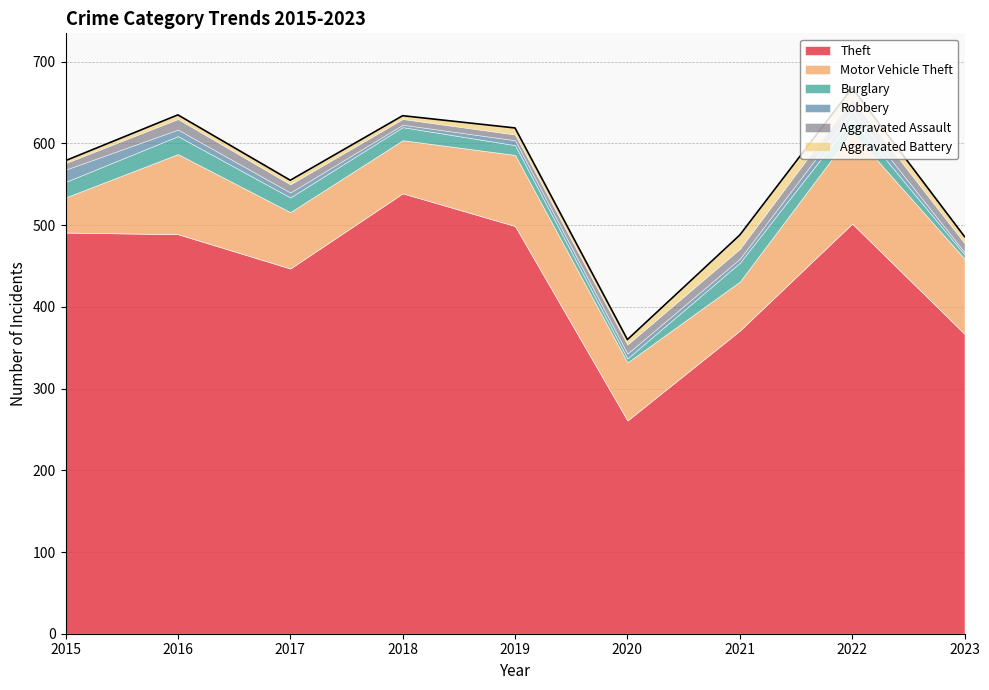

What is the value of the Burglary point at the 7th from the left?

23